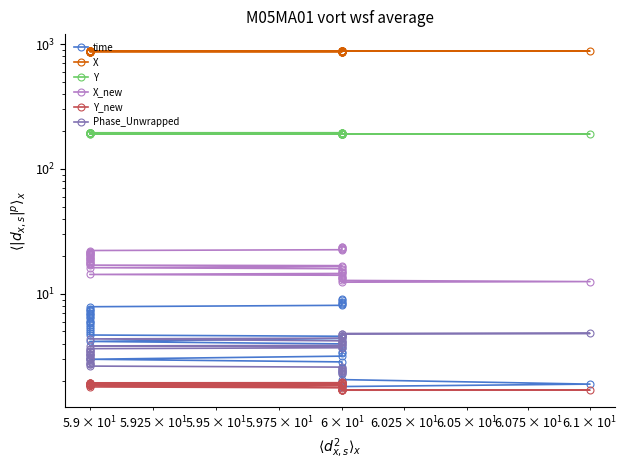

How many lines are shown in the chart?

6